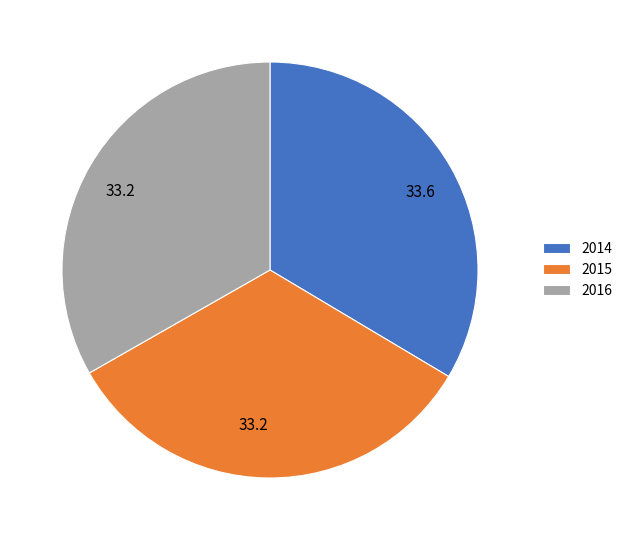

Combined, do 2015 and 2014 account for over 50%?

Yes